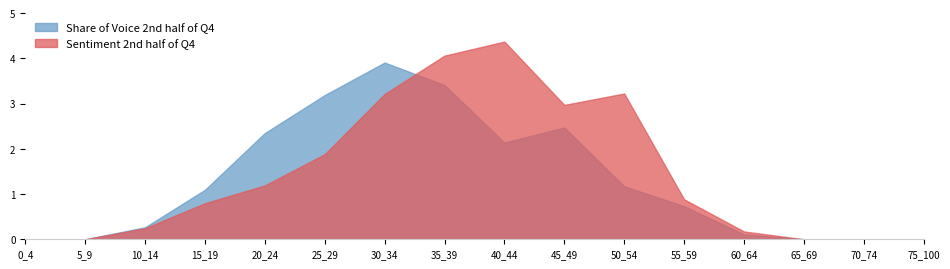

Is it true that 40_44 equals 0.0 at 65_69?

True